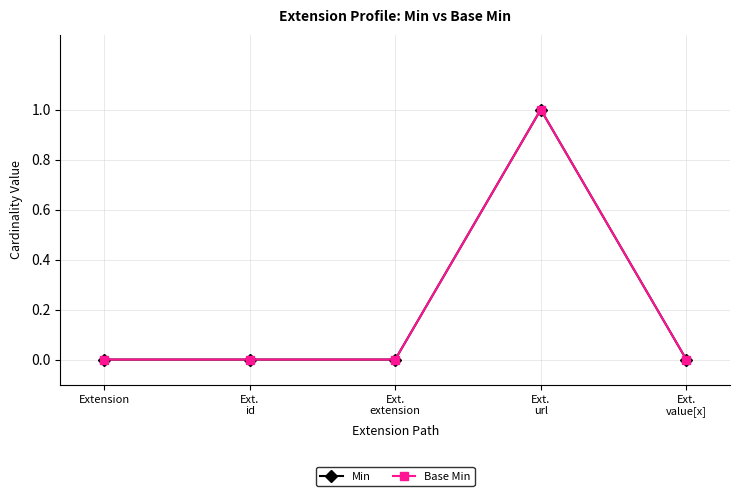

Which label corresponds to the largest value in the chart?

Ext.
url